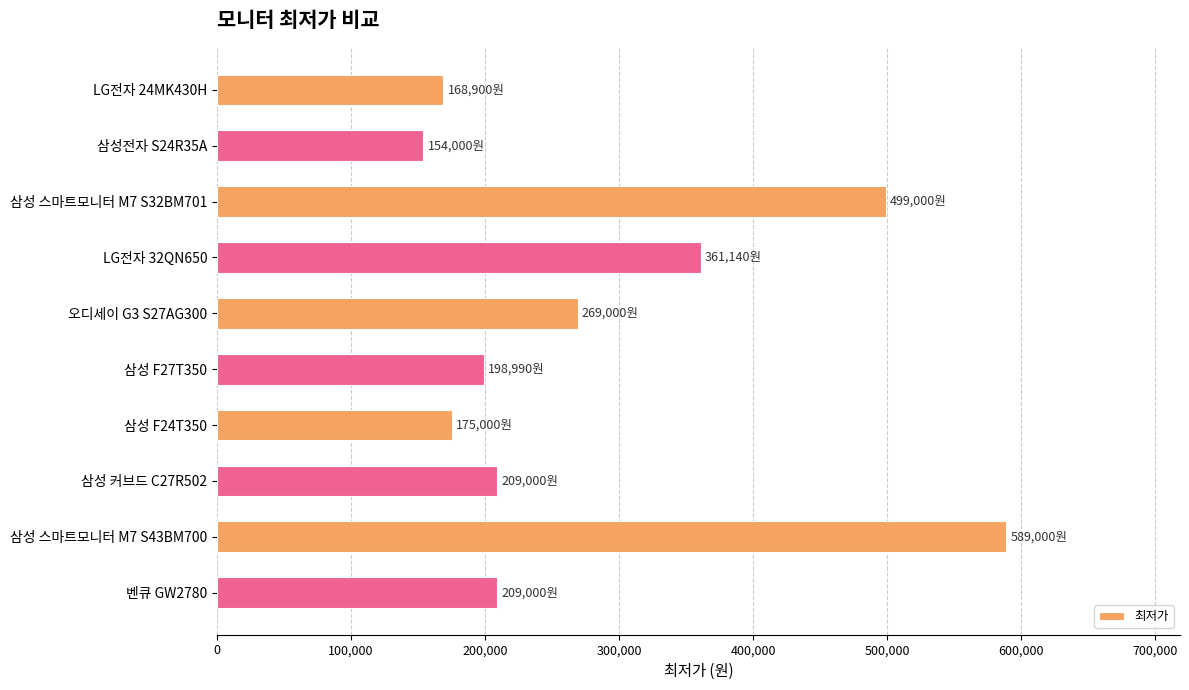

What is the label of the 1st bar from the top?

LG전자 24MK430H